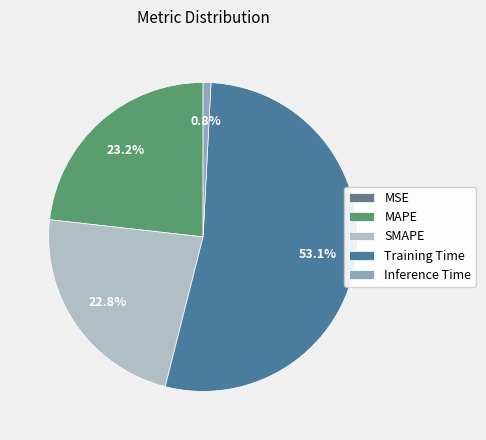

Which slice represents more than half of the pie?

Training Time